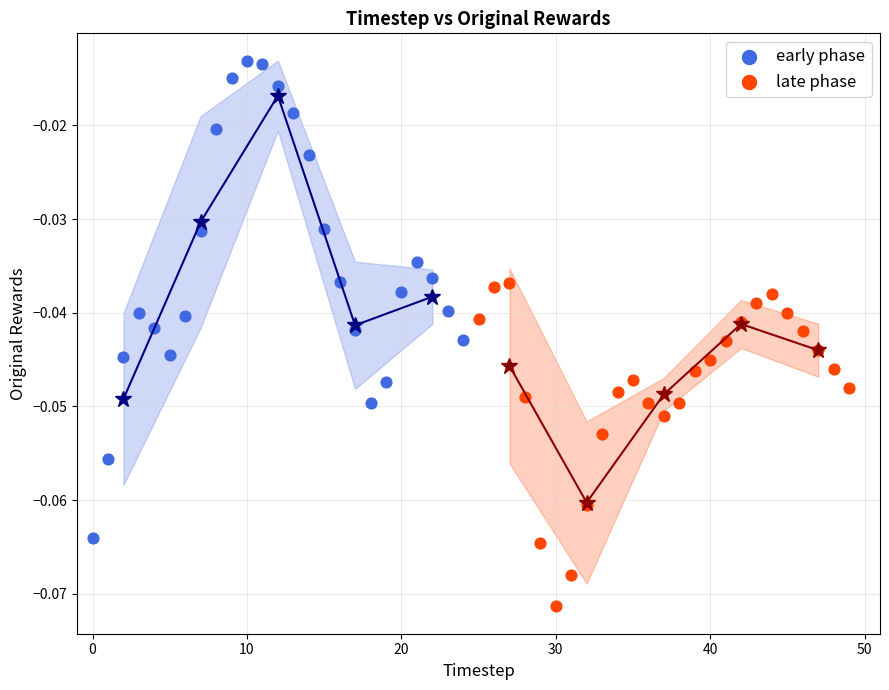

Which series contains the highest Y value?

early phase